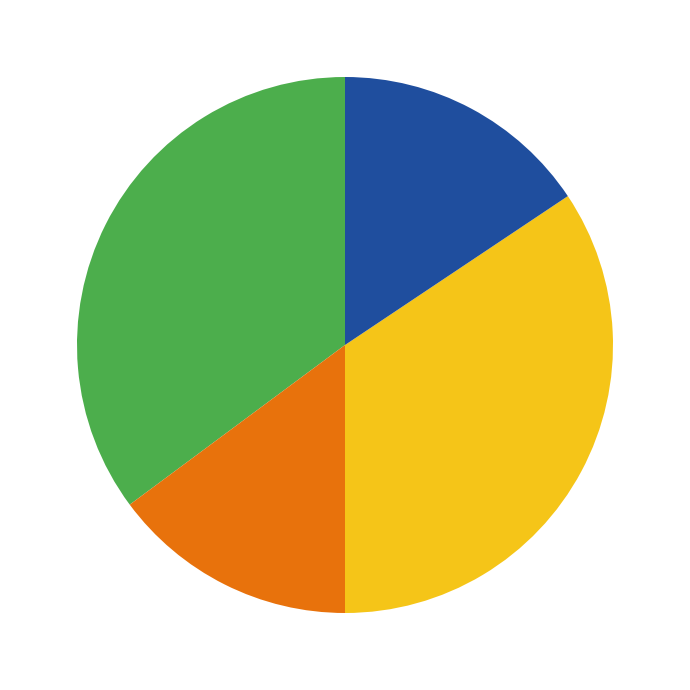

Does any single category account for the majority?

No